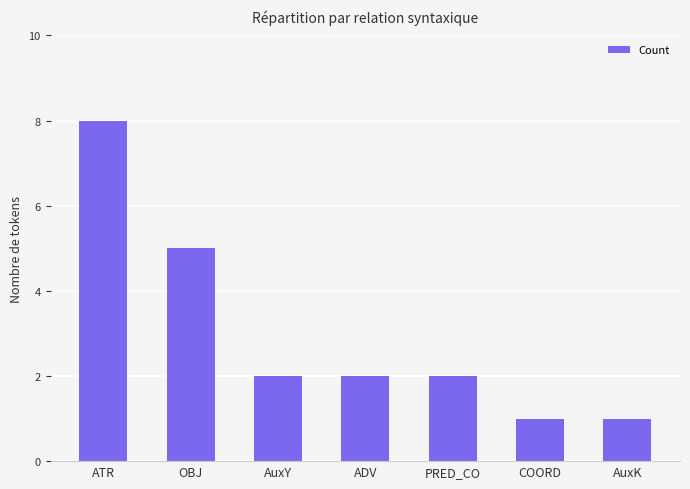

What is the sum of the values at OBJ and ATR?

13